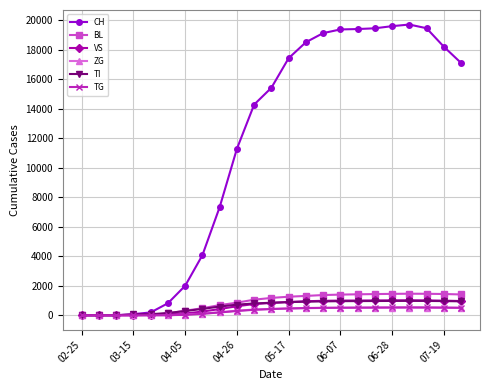

True or false: TI has more than 0 points higher than both neighbors.

True